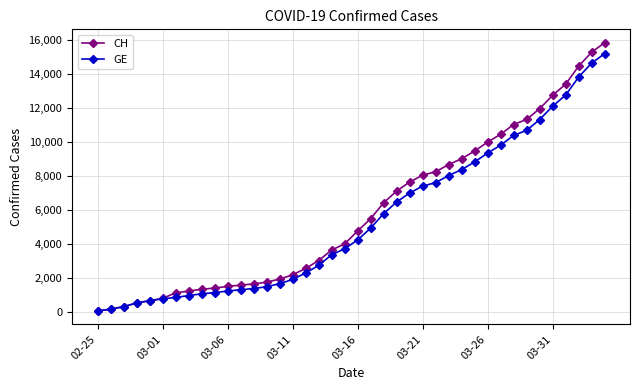

What is the value of the CH point at the 34th from the left?

11340